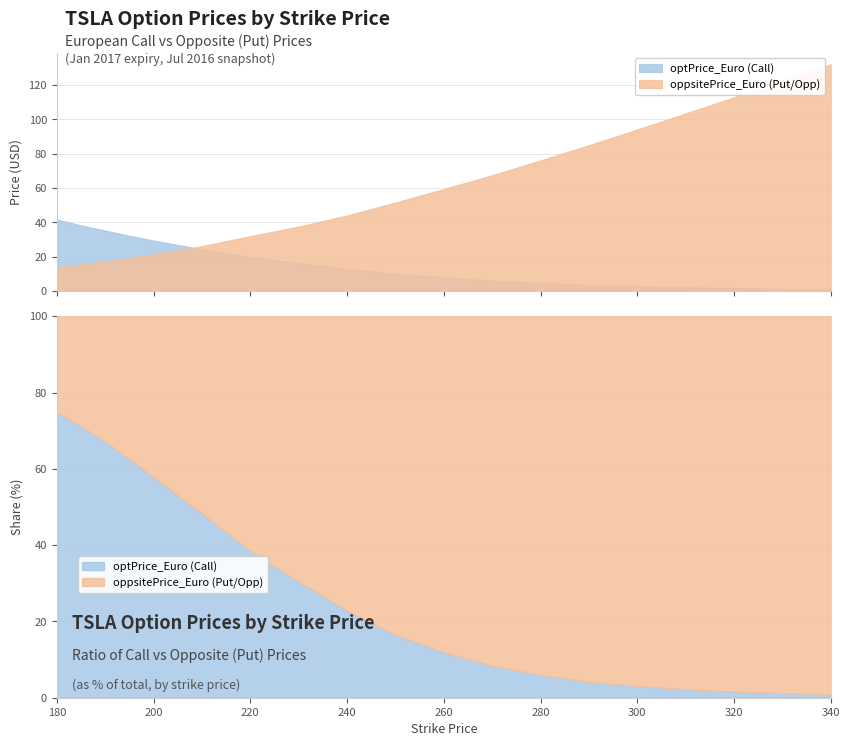

The value of optPrice_Euro at 270 is 3.1. True or false?

False